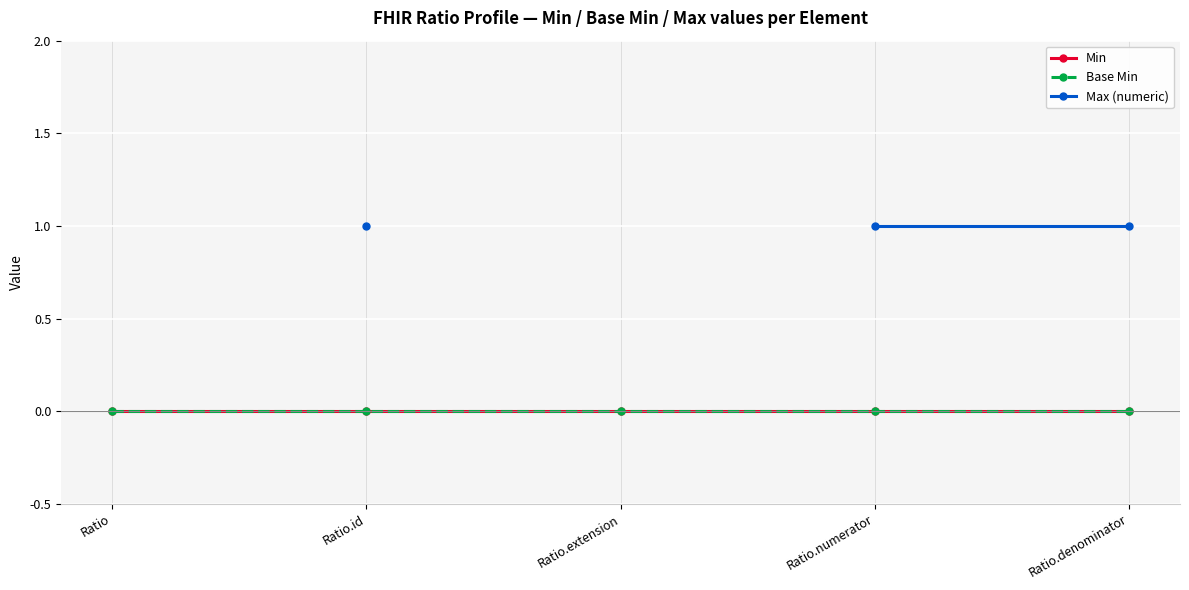

What is the sum of the Max (numeric) values at Ratio.denominator and Ratio.numerator?

2.0